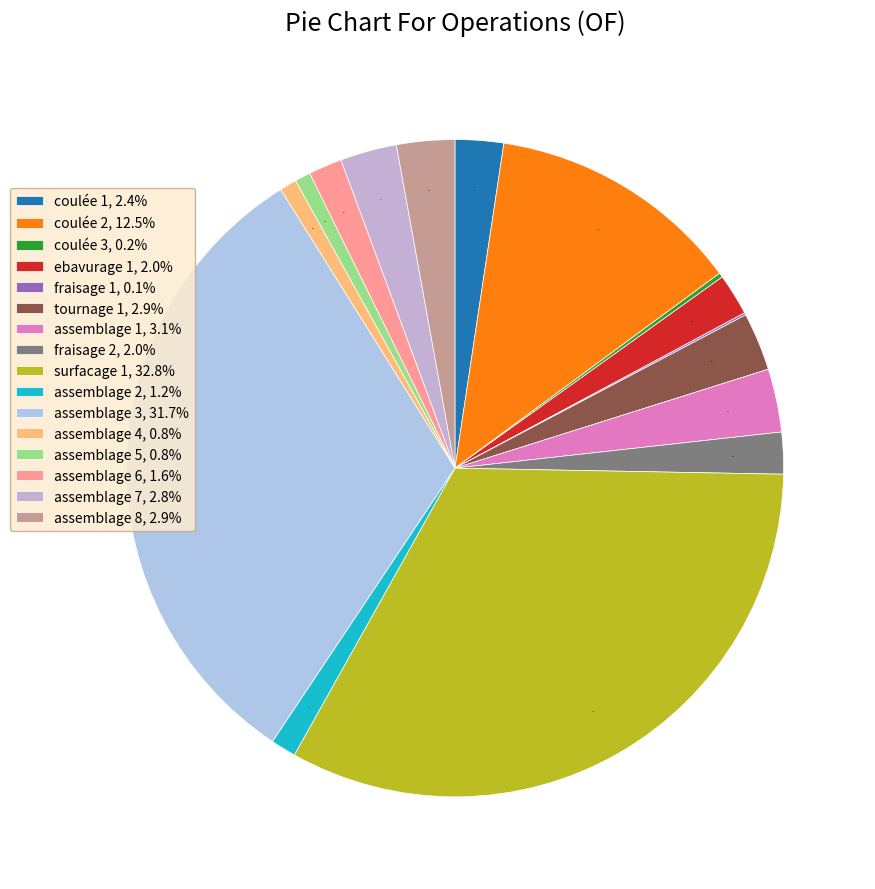

Is assemblage 5 the majority of the pie?

No